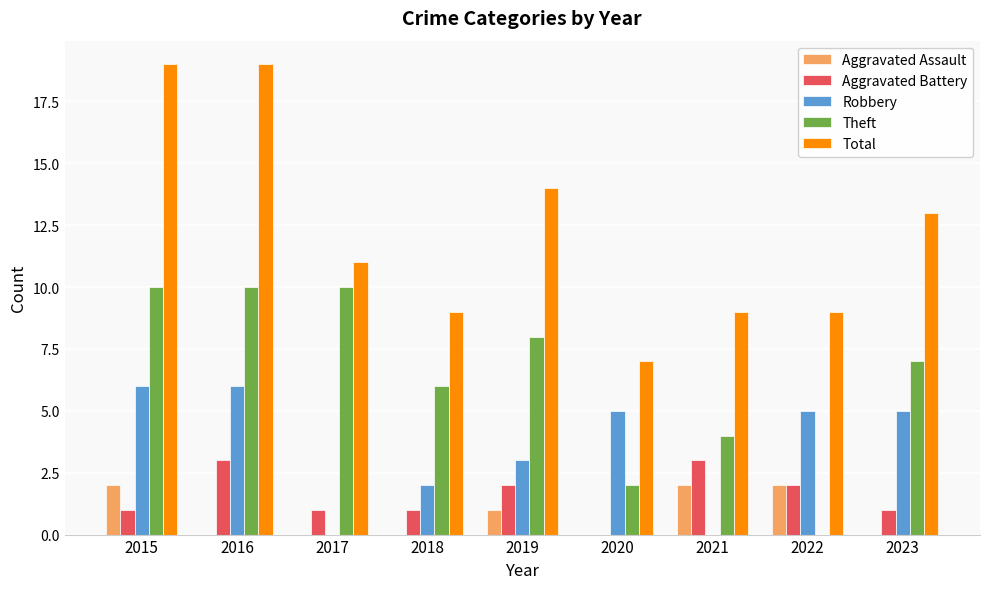

What are all the series names shown in the legend?

Aggravated Assault, Aggravated Battery, Robbery, Theft, Total